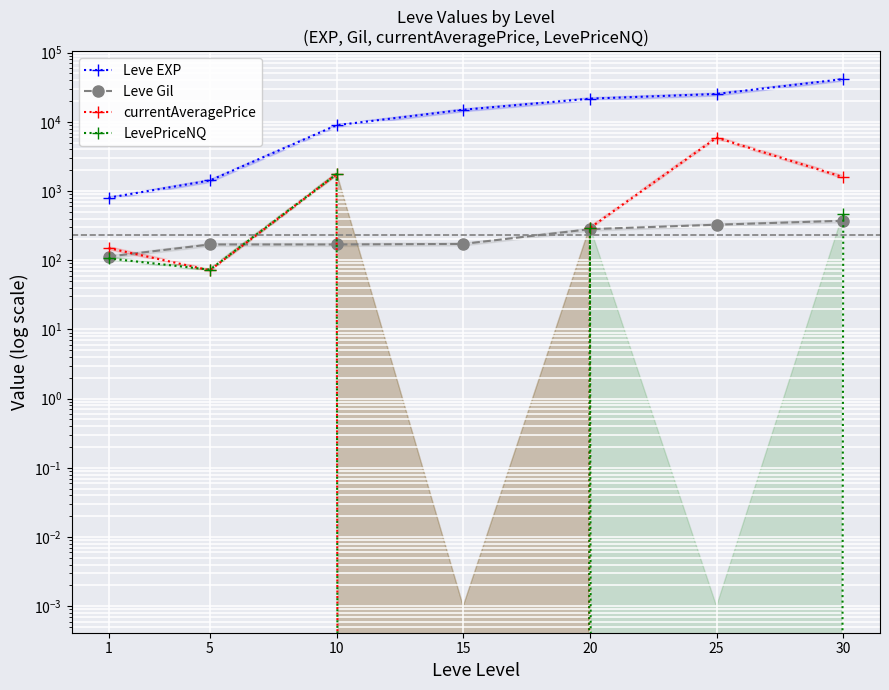

What is the difference between the maximum and minimum values in the Leve Gil series?

259.0